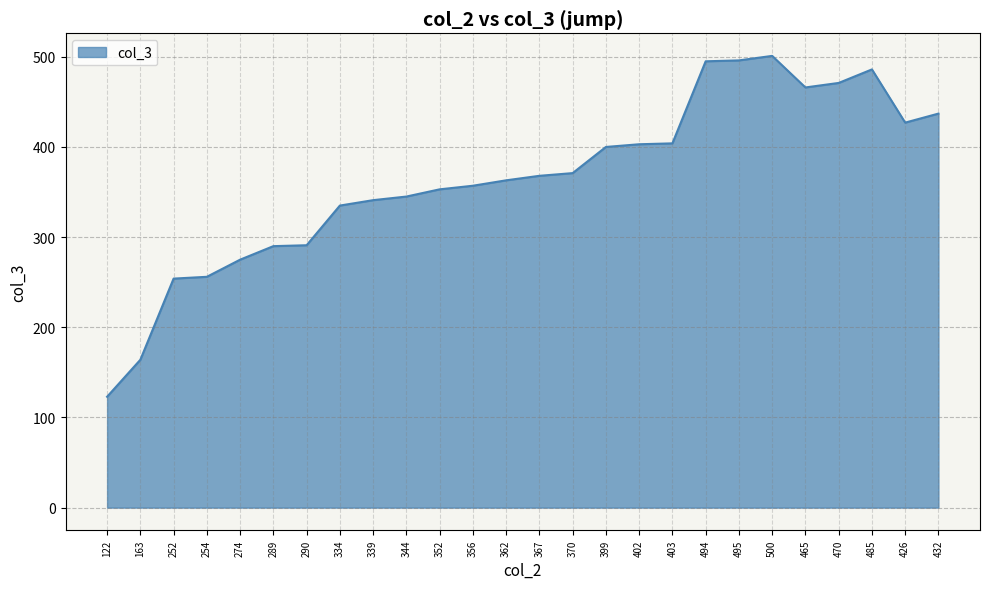

What is the average value?

364